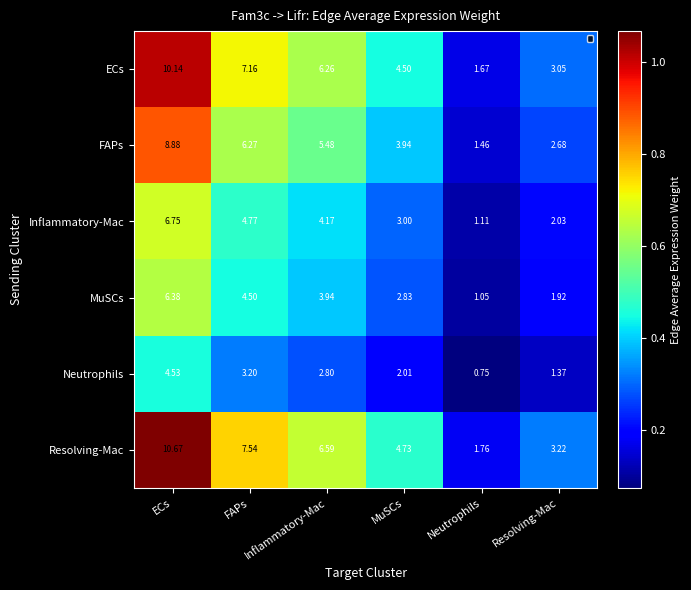

Count the number of categories in the chart.

6